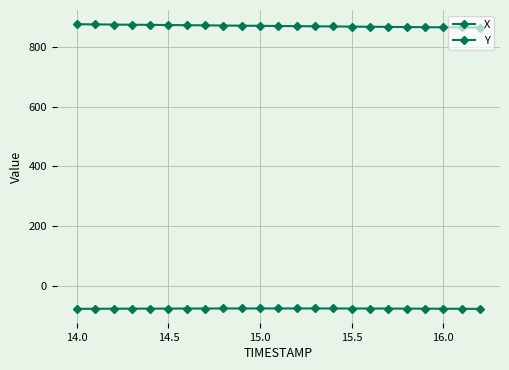

How many categories are shown in the chart?

23